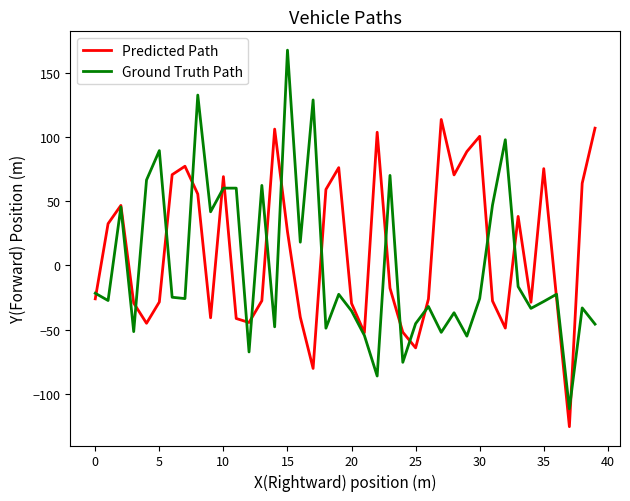

Which series has the largest range (max minus min)?

Ground Truth Path